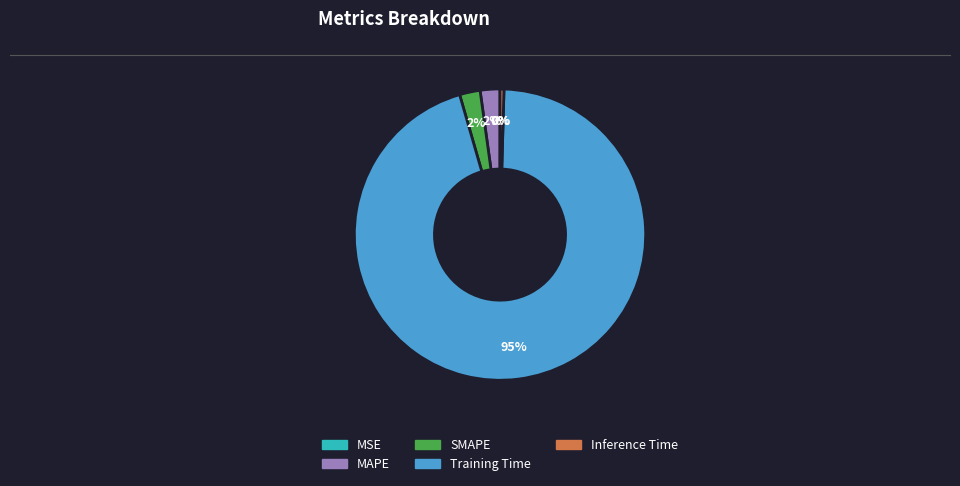

The Training Time slice represents 81% of the pie. True or false?

False